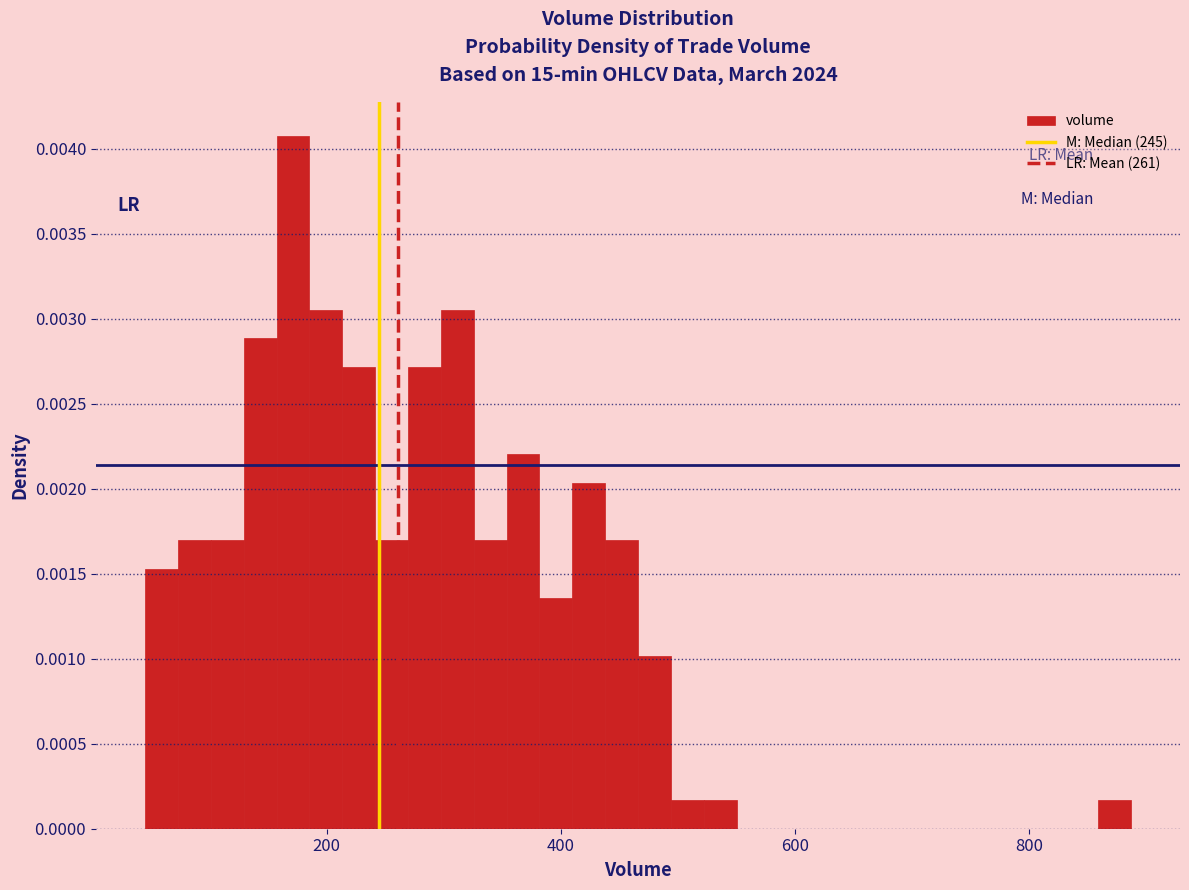

Read against the x-axis, roughly where is the centre of the tallest bar?

180